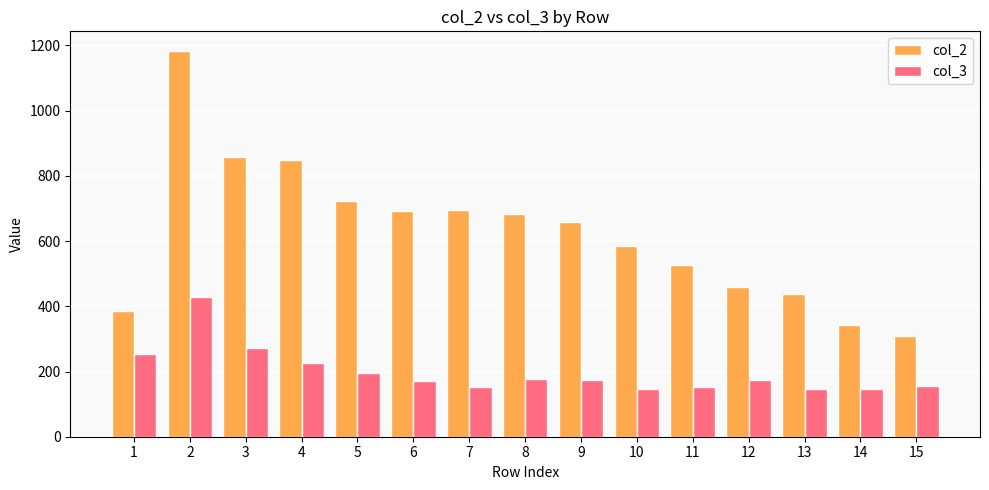

How many groups of bars are there?

15